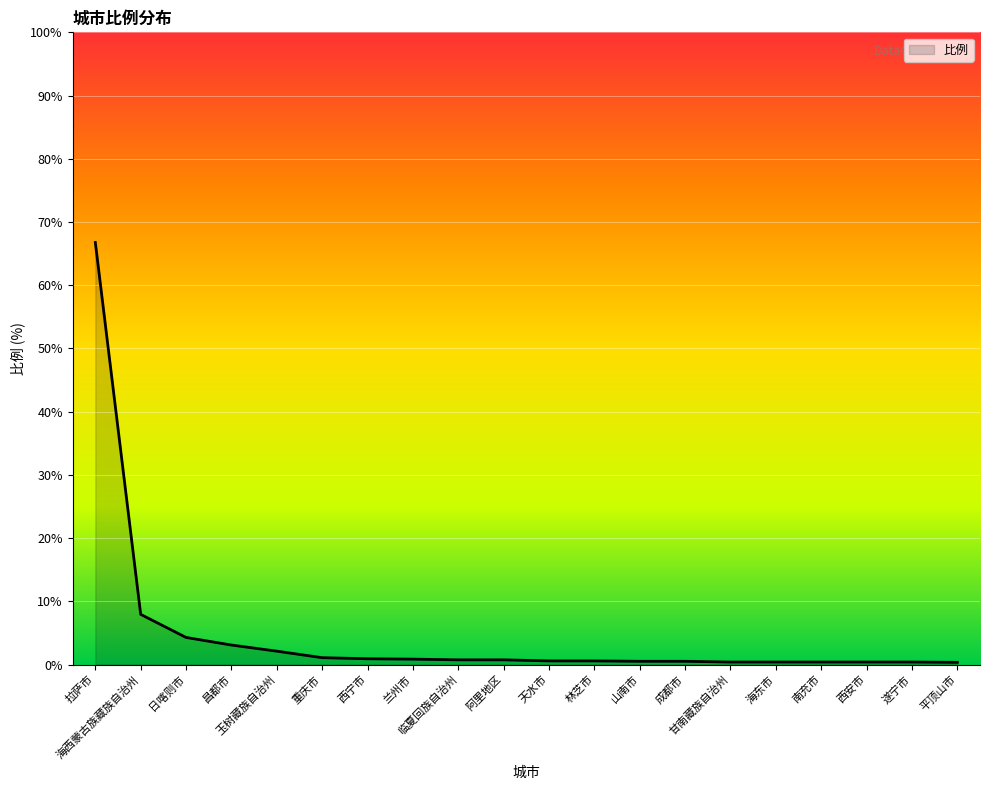

What position from the left is 海西蒙古族藏族自治州?

2